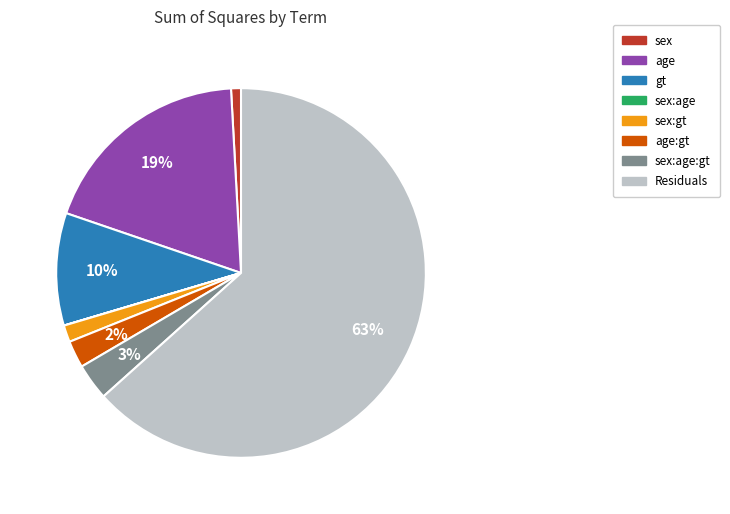

Does any single category account for the majority?

Yes